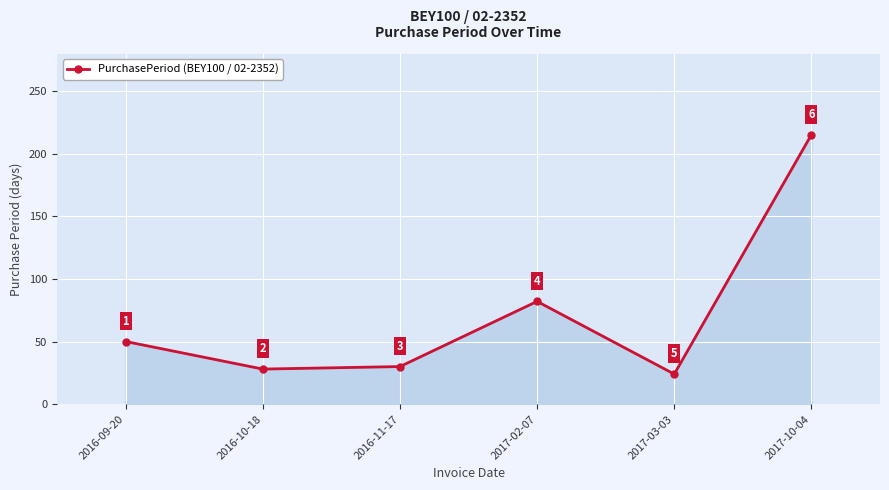

What is the difference between the maximum and second lowest values?

187